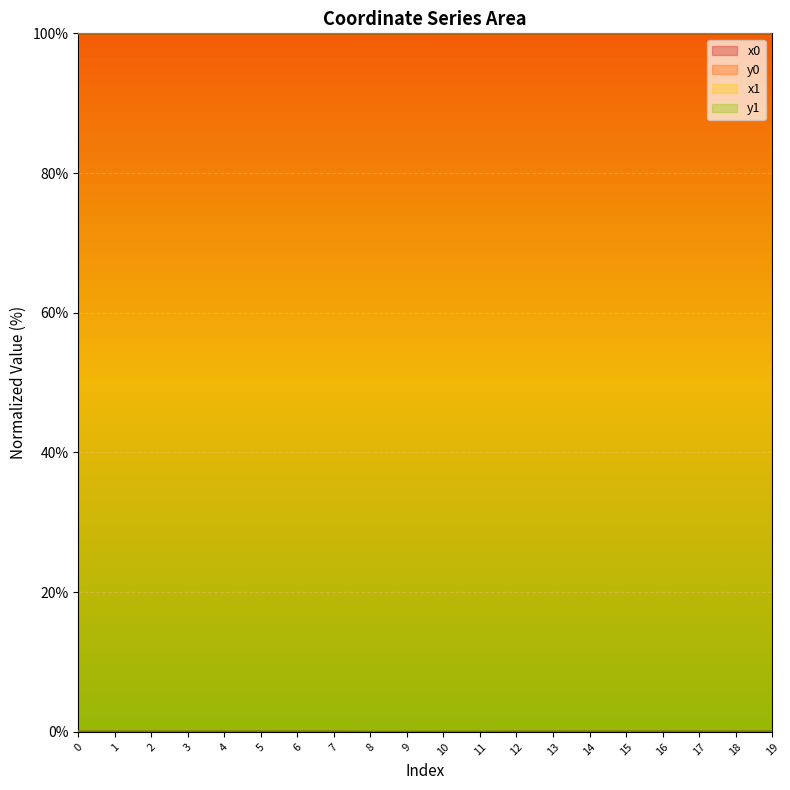

The x0 series shows 100.0 at 12. True or false?

True